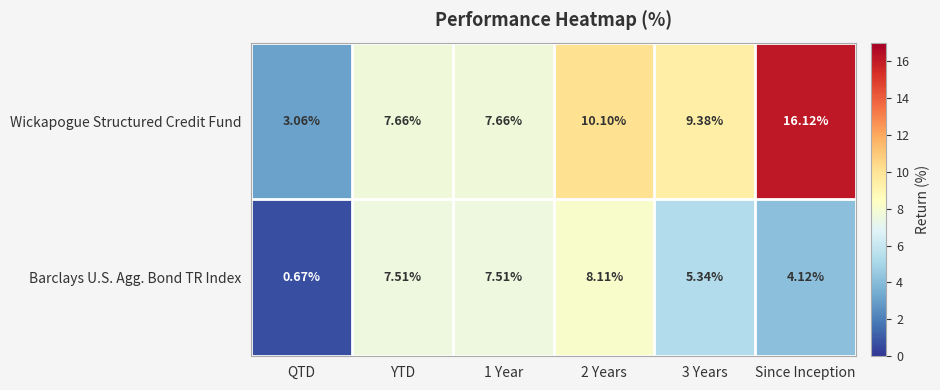

At which label does Barclays U.S. Agg. Bond TR Index first exceed 7?

YTD